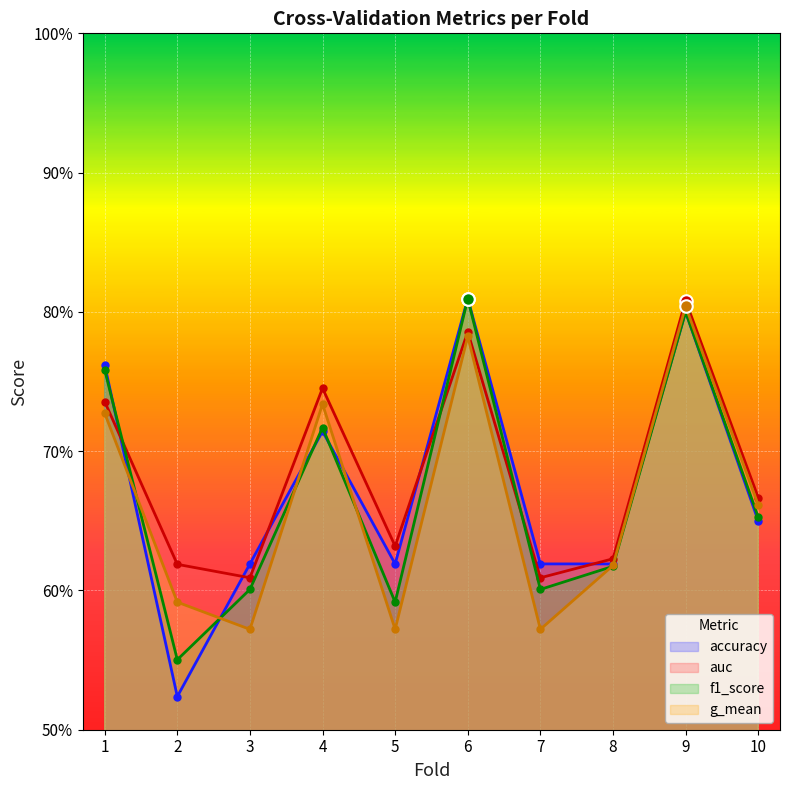

How many times do g_mean and accuracy cross each other?

5